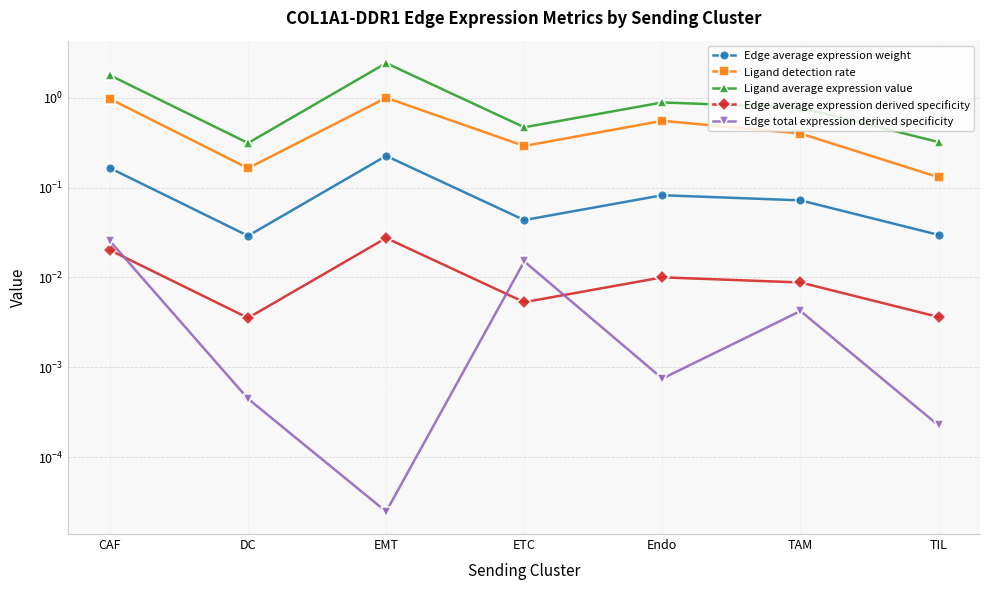

What is the greatest value displayed?

2.4